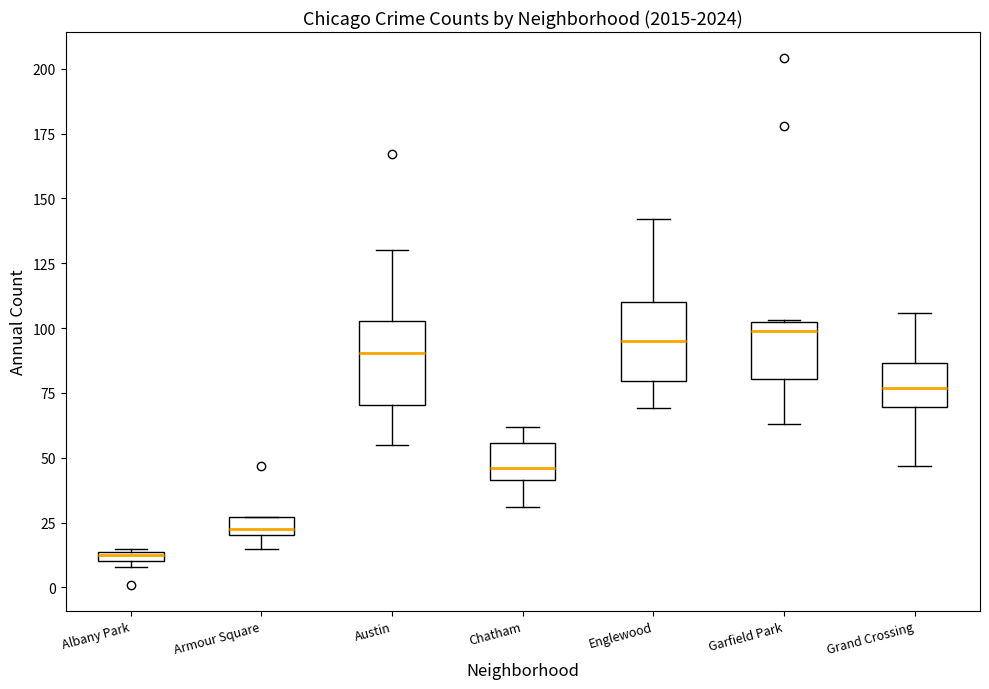

Where does the upper whisker of the box for Grand Crossing end on the y-axis? The values are not printed on the chart, so give them approximately, as read against the axis.

105